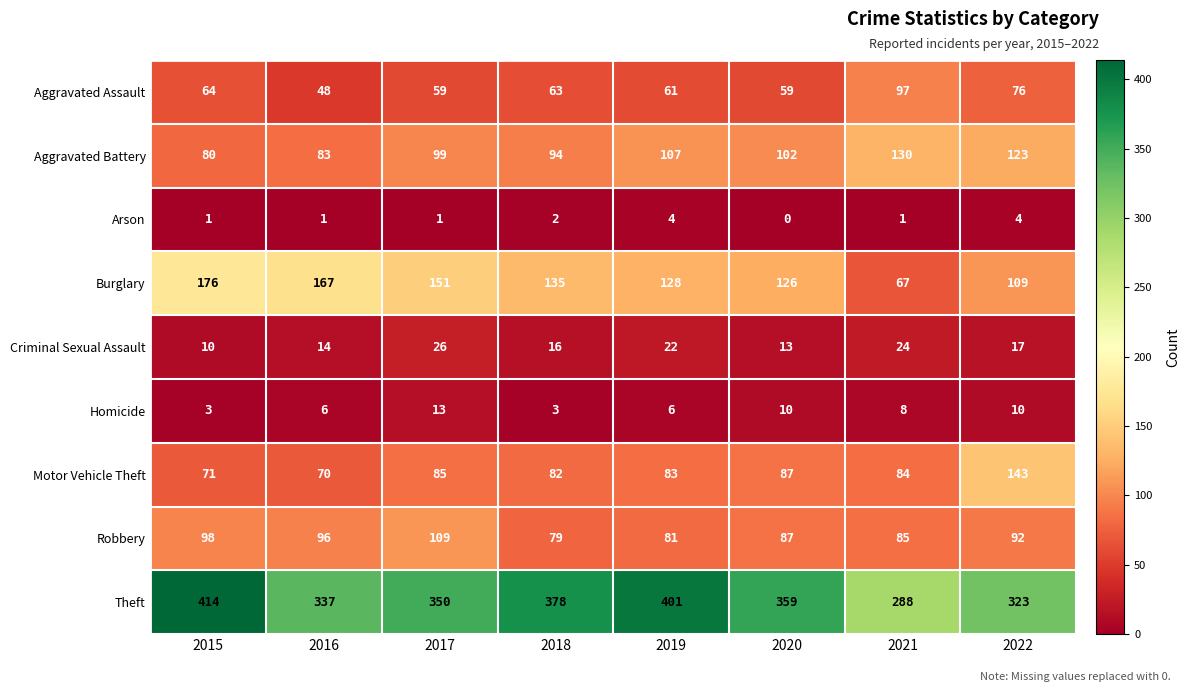

What is the average value of the Theft series?

356